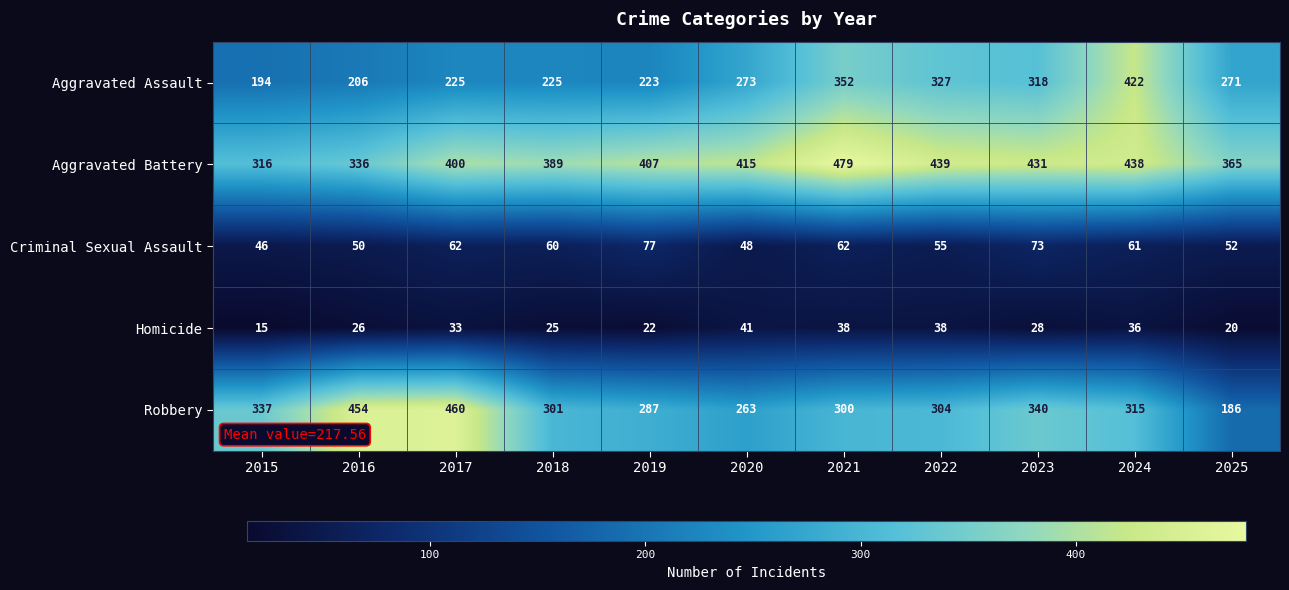

Which category has the highest value in the Aggravated Assault series?

2024